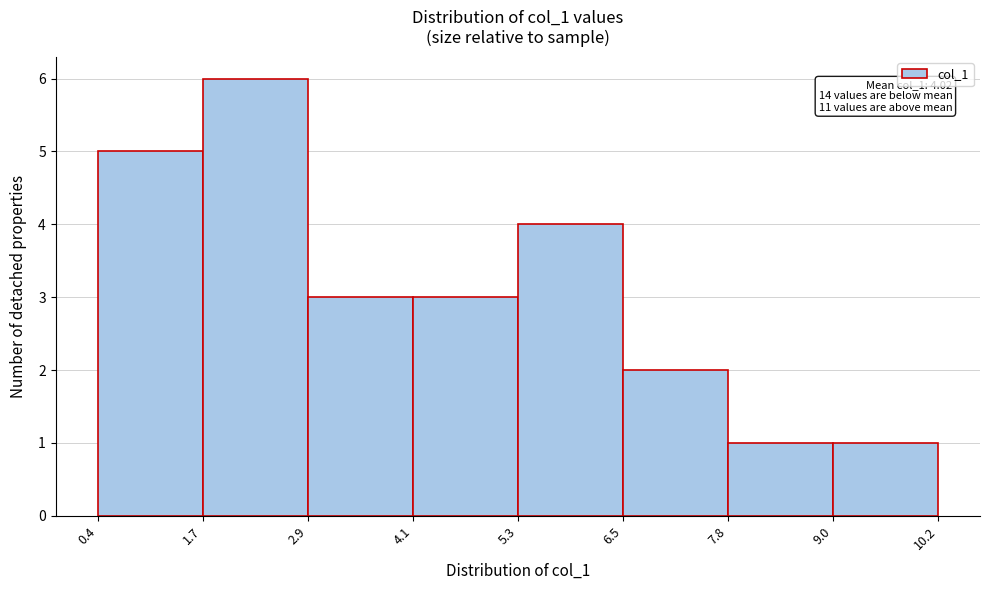

Over which range of the x-axis is the bar tallest?

1.7 to 2.9